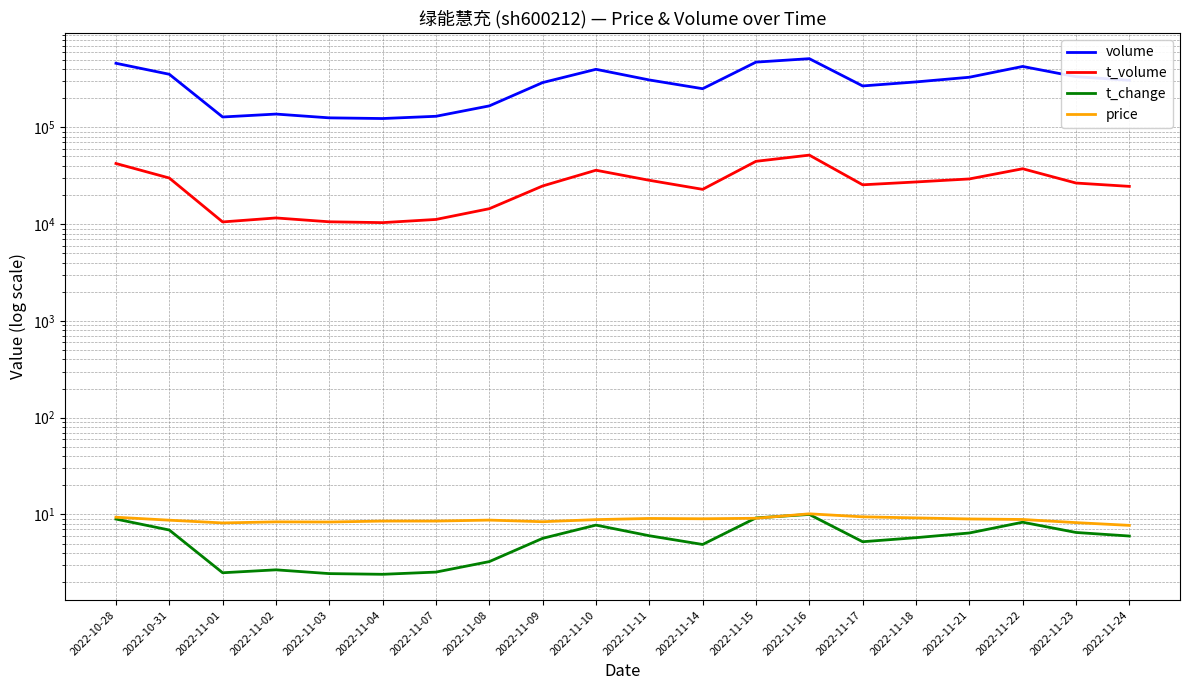

How many interior local valleys does the t_volume series have?

4